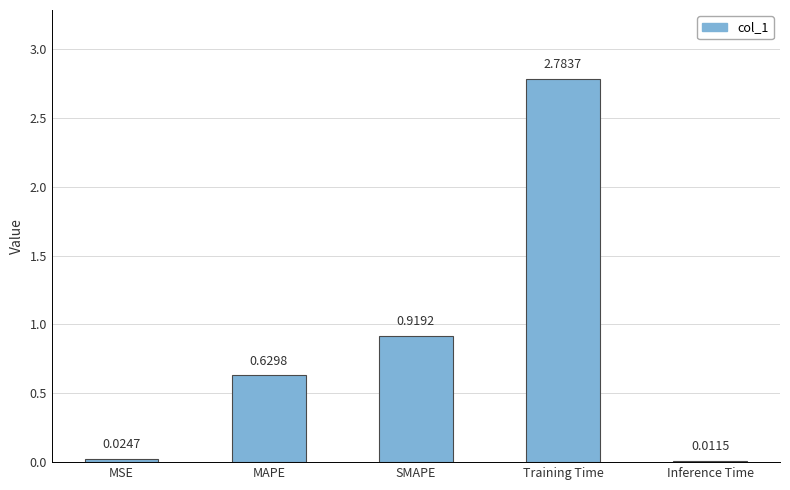

Rank the categories by value from lowest to highest.

Inference Time, MSE, MAPE, SMAPE, Training Time